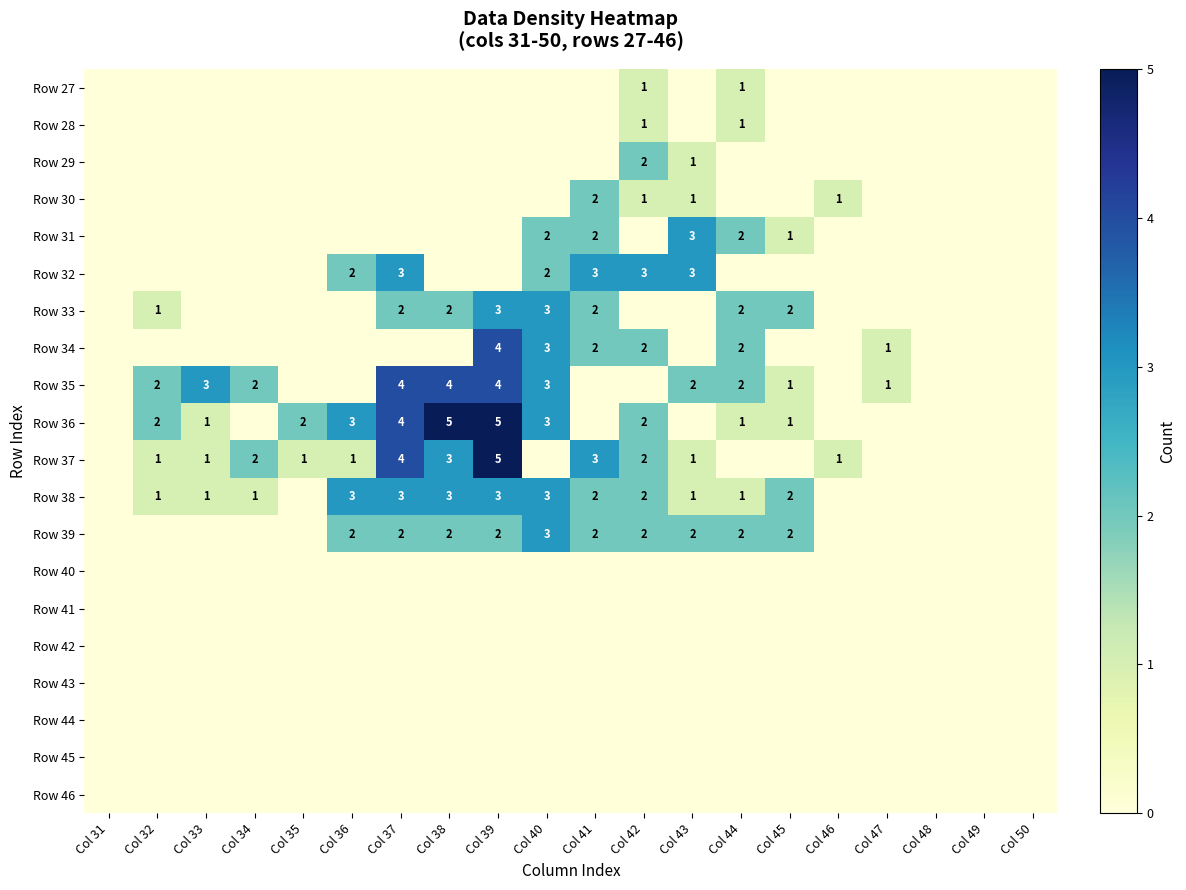

True or false: Row 36 has a value of 1 at Col 45.

True